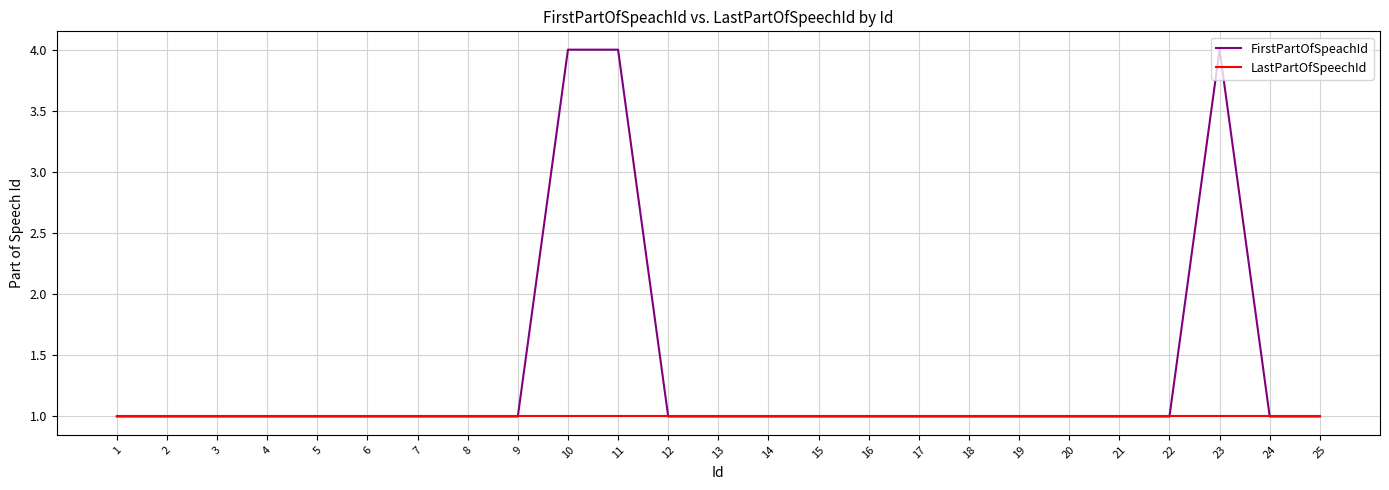

What is the average value of the FirstPartOfSpeachId series?

1